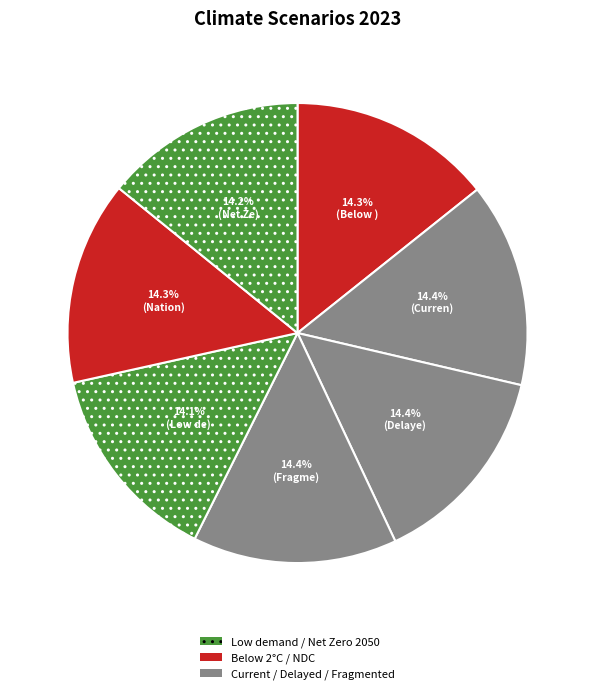

Count the number of slices in the pie.

7